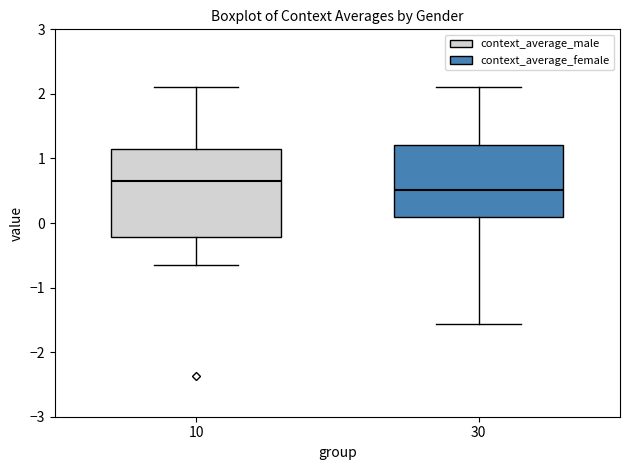

Which box is the tallest, from its lower edge to its upper edge?

10